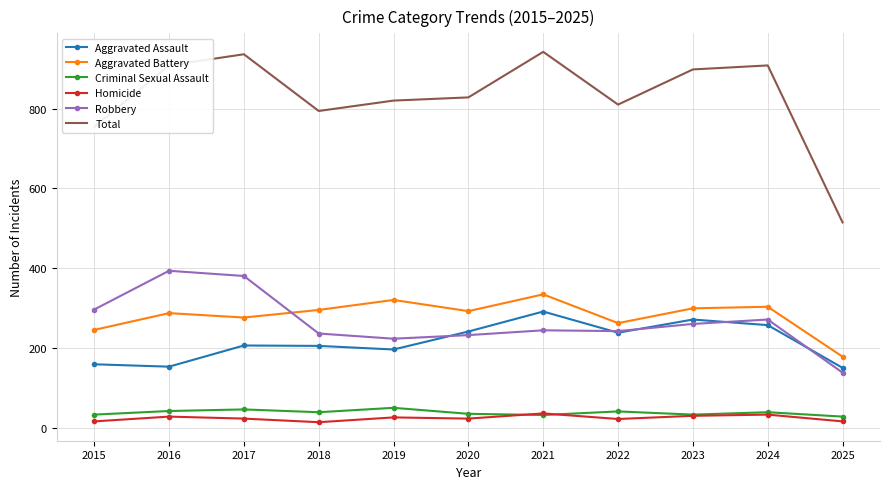

True or false: Aggravated Assault and Aggravated Battery intersect in this chart.

False